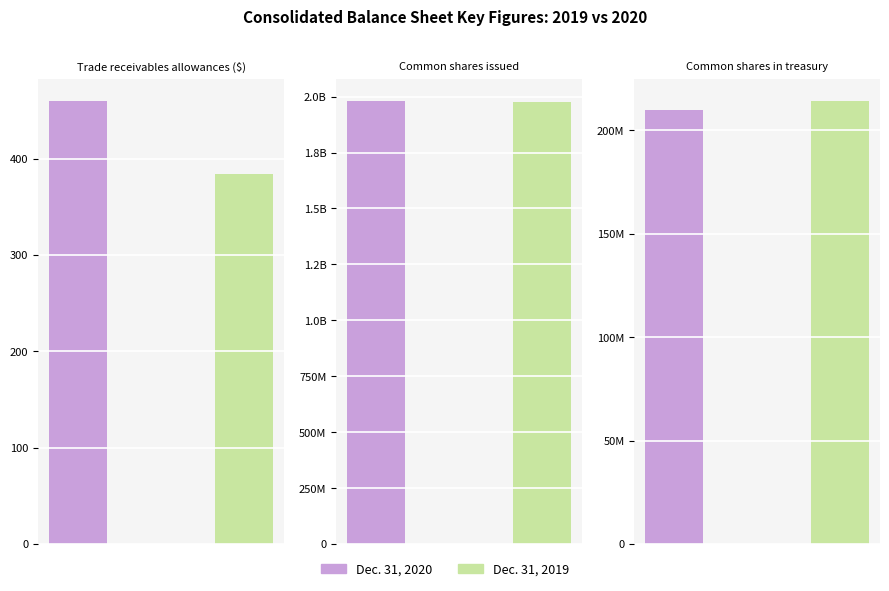

Between Trade receivables allowances ($) and Common shares in treasury, which is larger?

Common shares in treasury